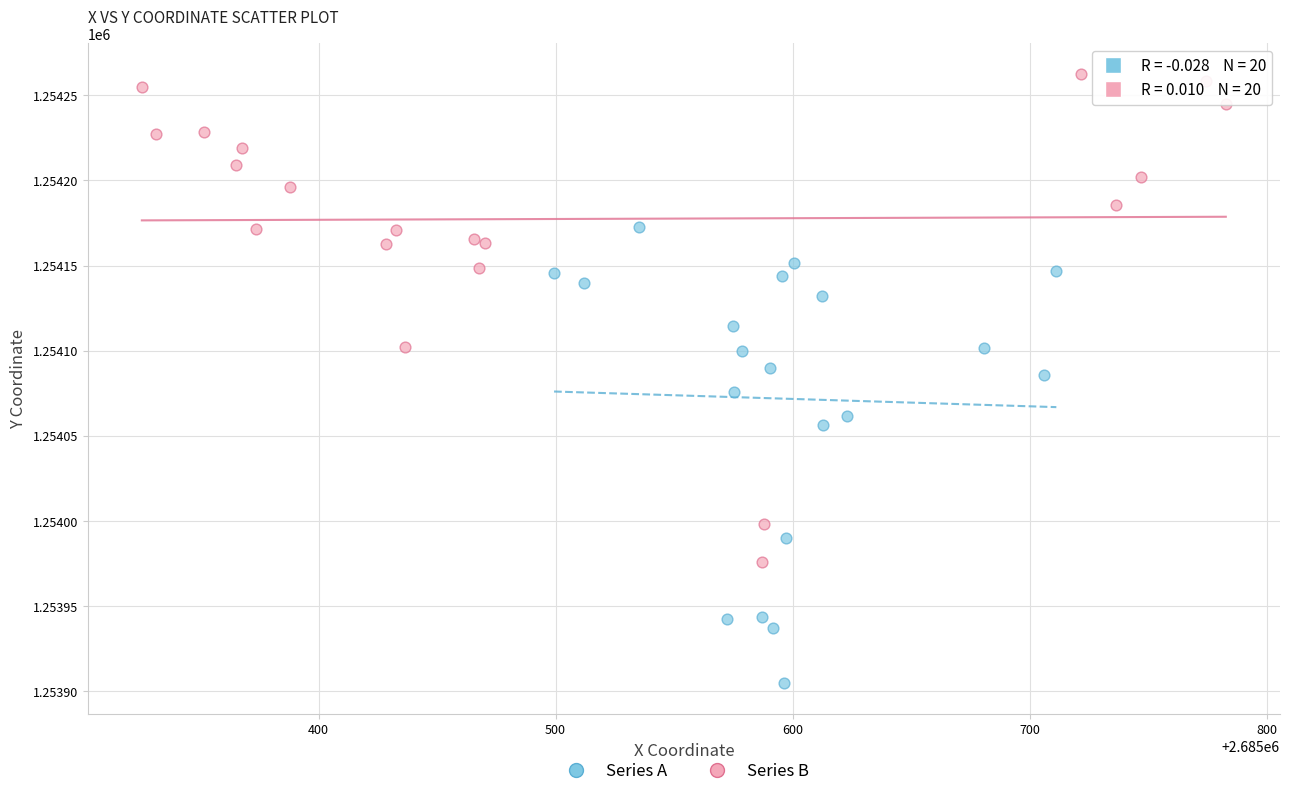

Which series reaches the maximum Y coordinate?

Series B